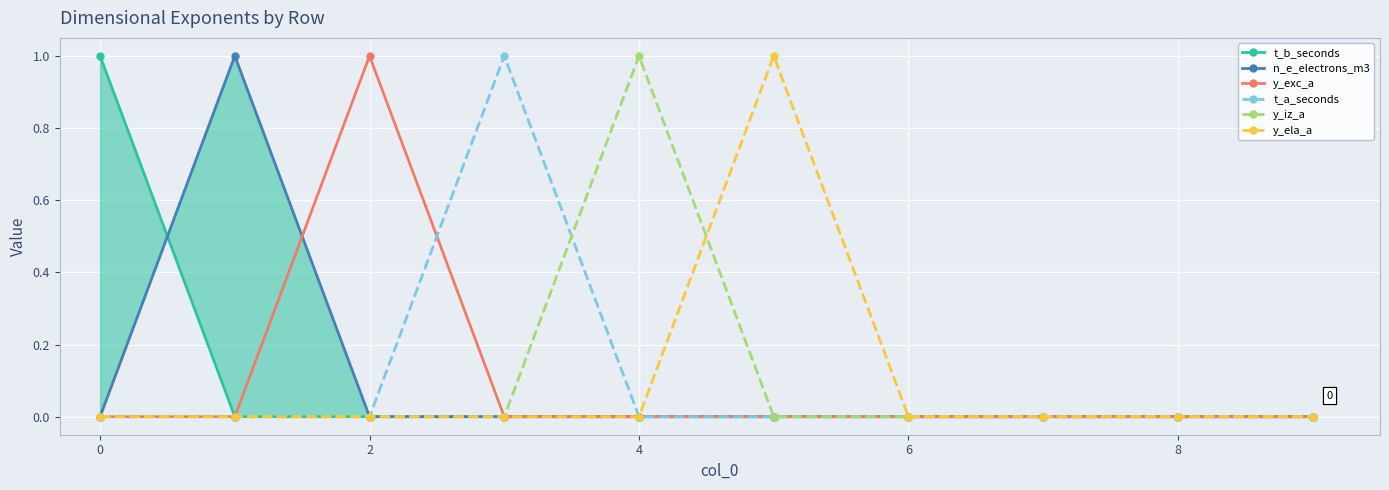

True or false: y_iz_a has a value of 1 at 4.

True